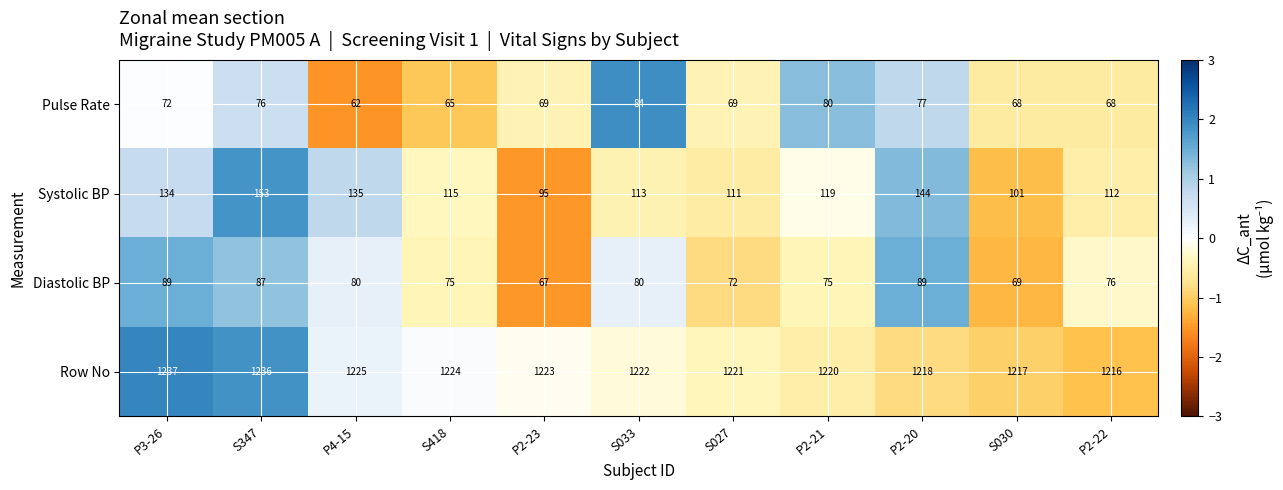

List the series in order of their peak value, lowest first.

Pulse Rate, Diastolic BP, Systolic BP, Row No